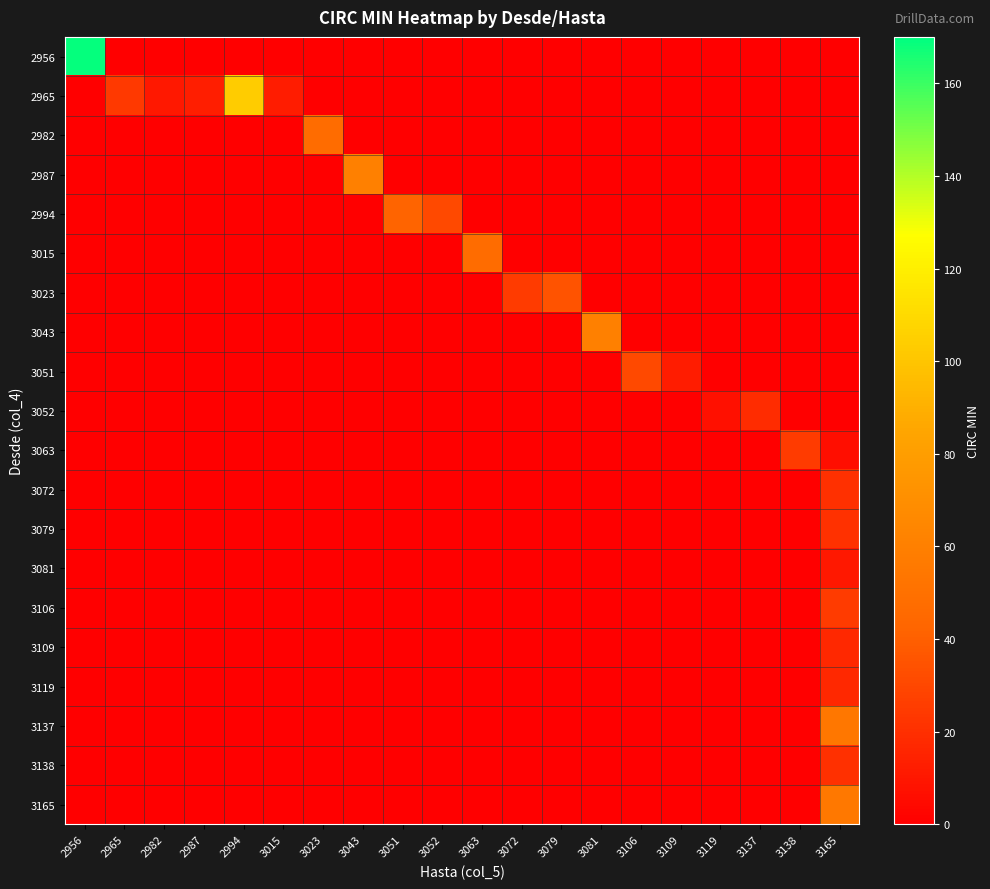

Which has a higher value, 3051 or 3165?

3051